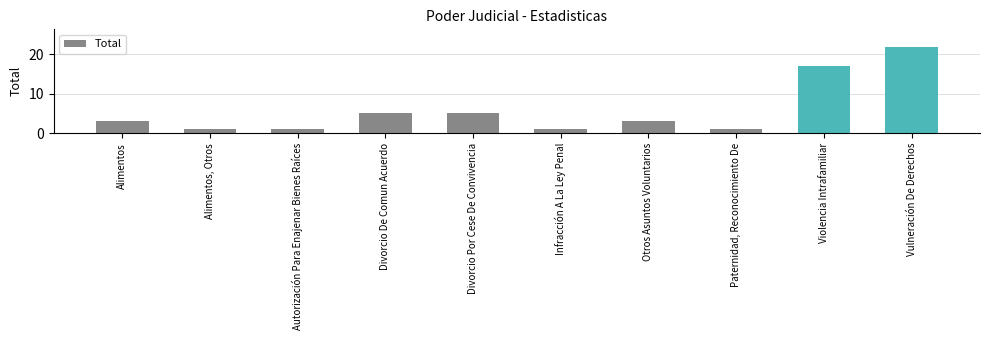

What position from the right is Divorcio Por Cese De Convivencia?

6